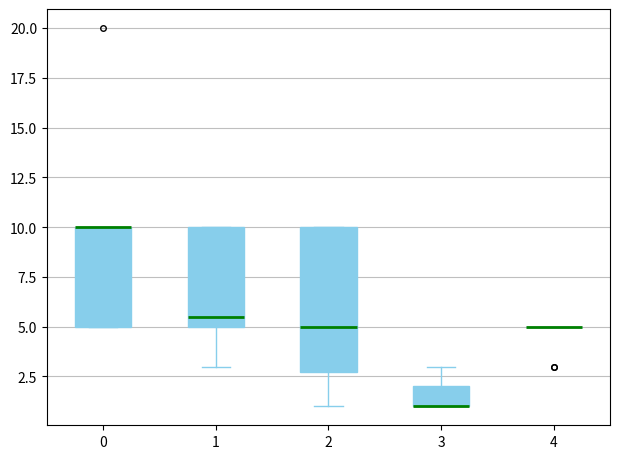

Where does the median line of the box at x = 1 sit on the y-axis? The values are not printed on the chart, so give them approximately, as read against the axis.

5.5